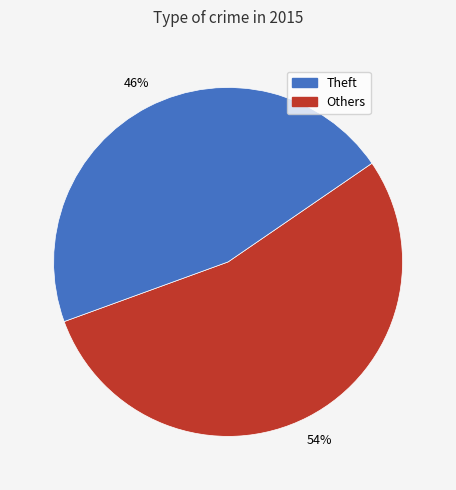

To the nearest percent, what is the average slice percentage?

50%